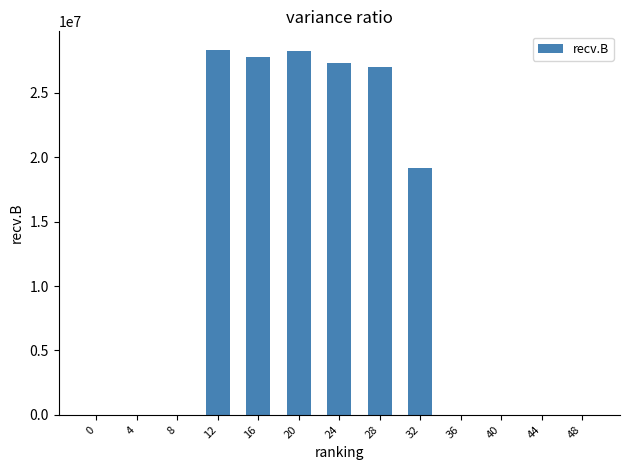

The chart shows a value of 14907278 at 28. True or false?

False